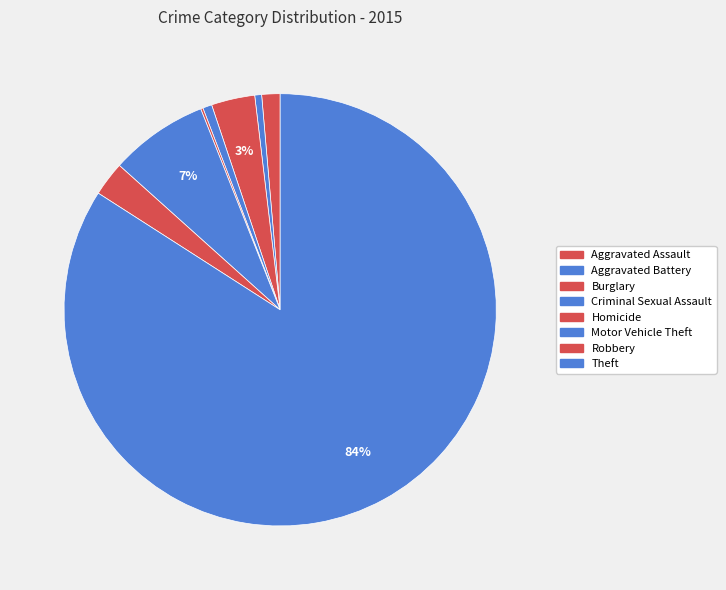

True or false: Criminal Sexual Assault accounts for 1% of the total.

True